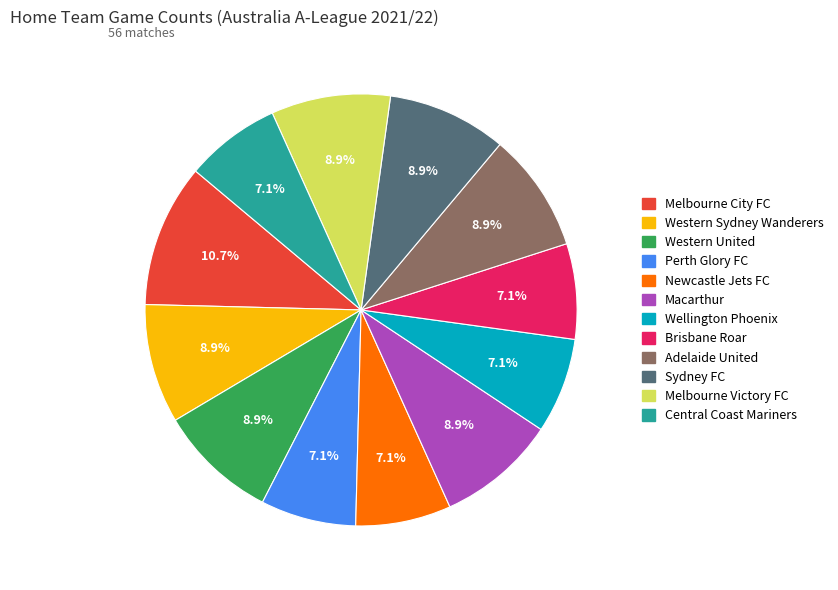

What is the largest slice in the pie chart?

Melbourne City FC